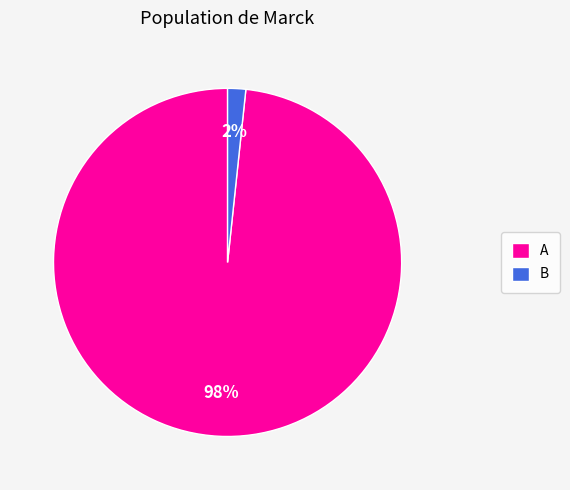

The A slice represents 89% of the pie. True or false?

False